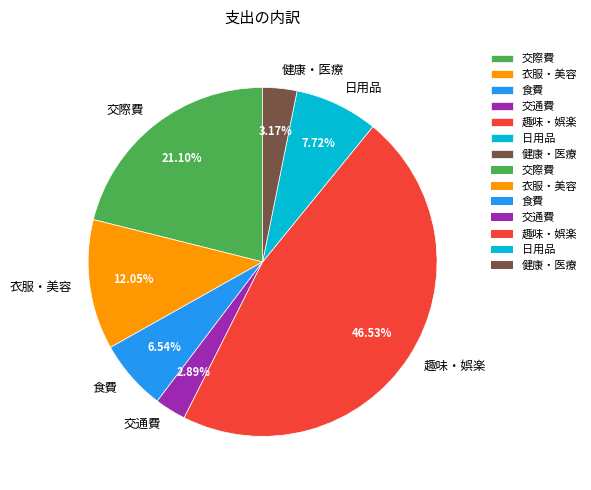

Approximately how many times larger is the value at 健康・医療 compared to 日用品?

0.4